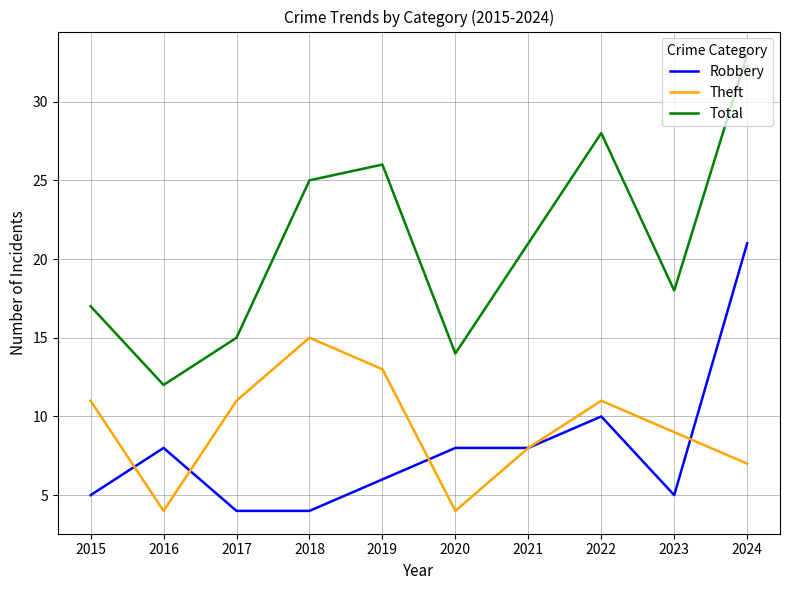

The value of Total at 2021 is 5. True or false?

False